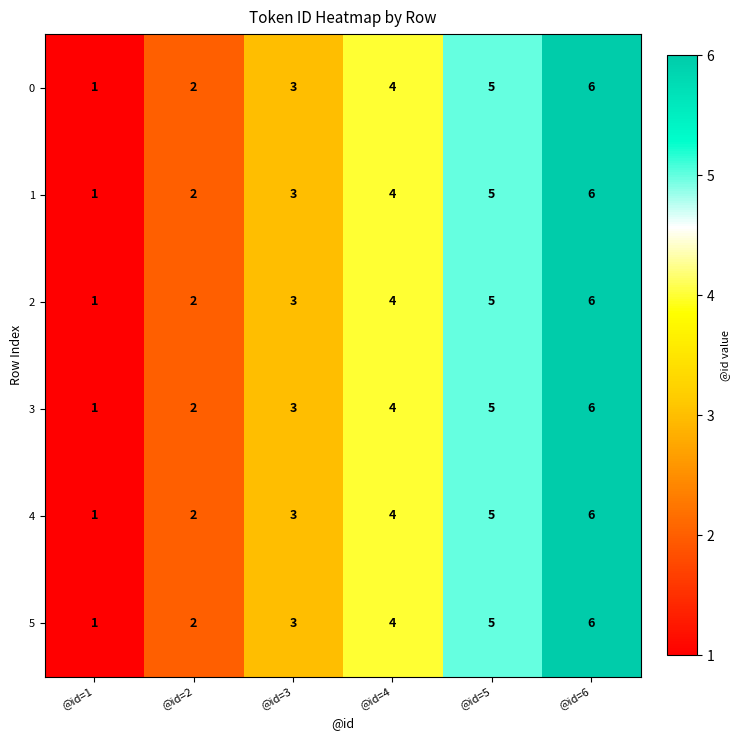

What is the maximum value shown in the chart?

6